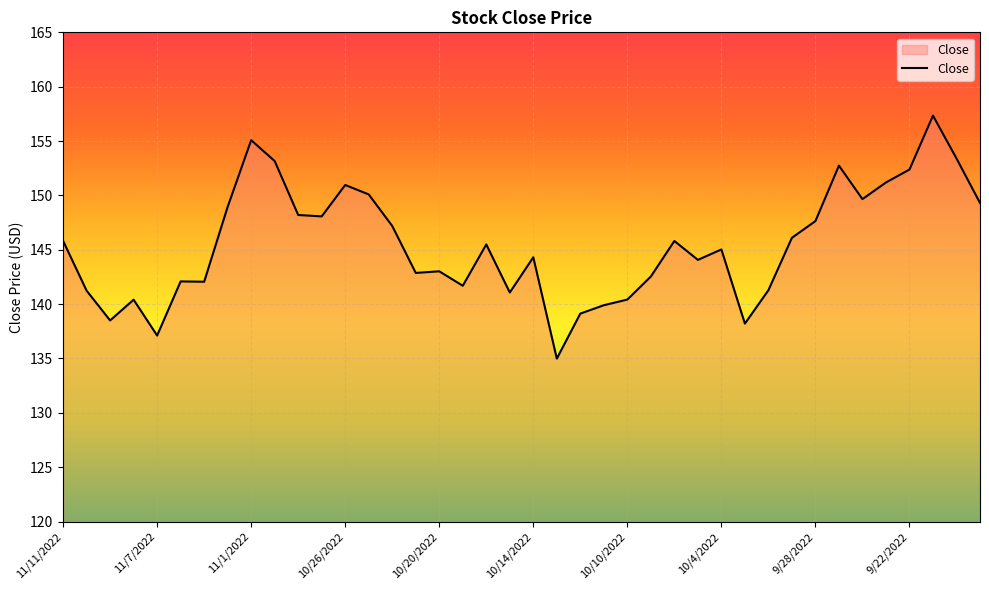

What is the difference between the maximum and minimum values?

22.3